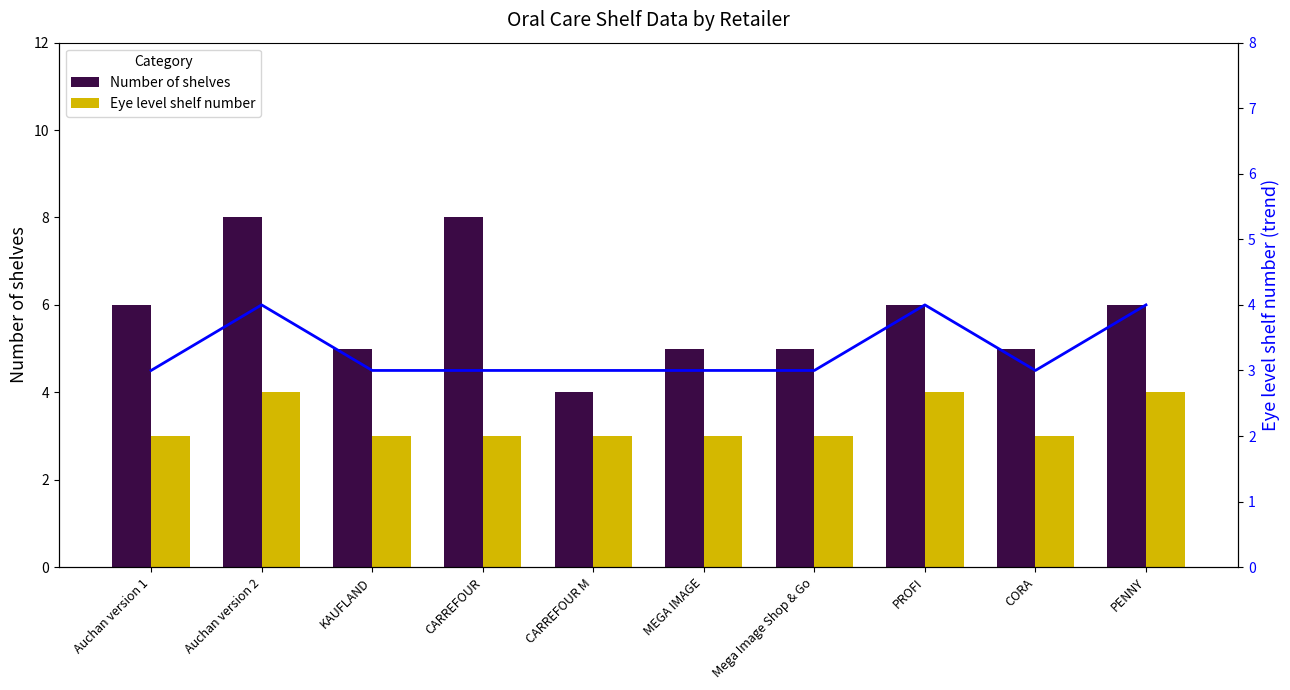

What is the value of the Number of shelves bar at the 4th from the left?

8